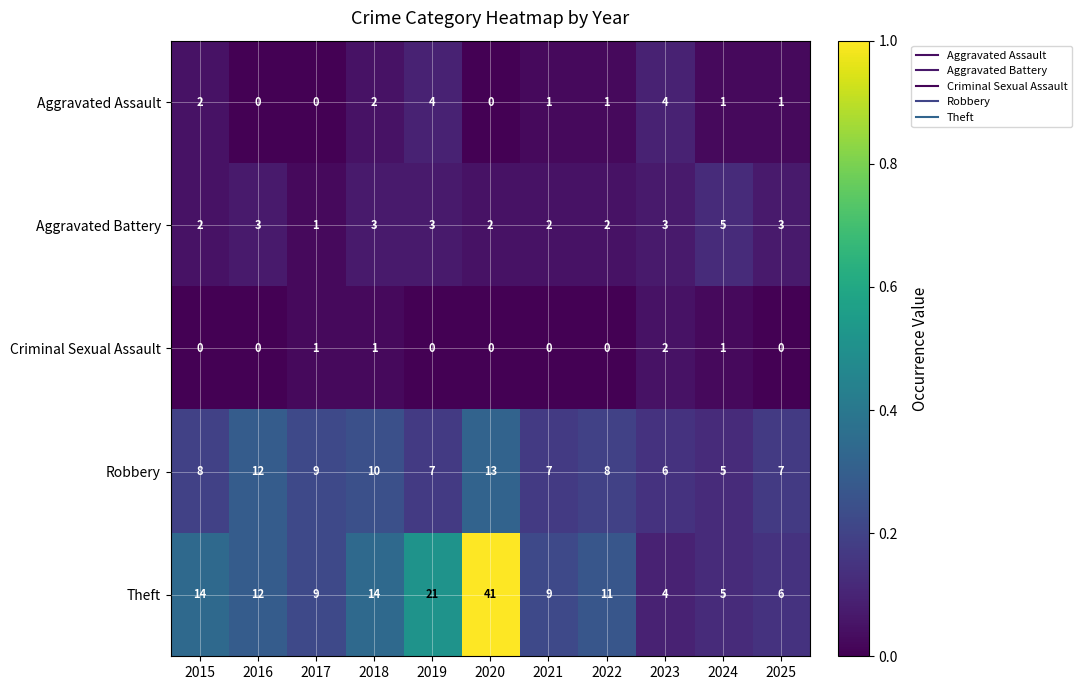

Which series has the largest total across all categories?

Theft